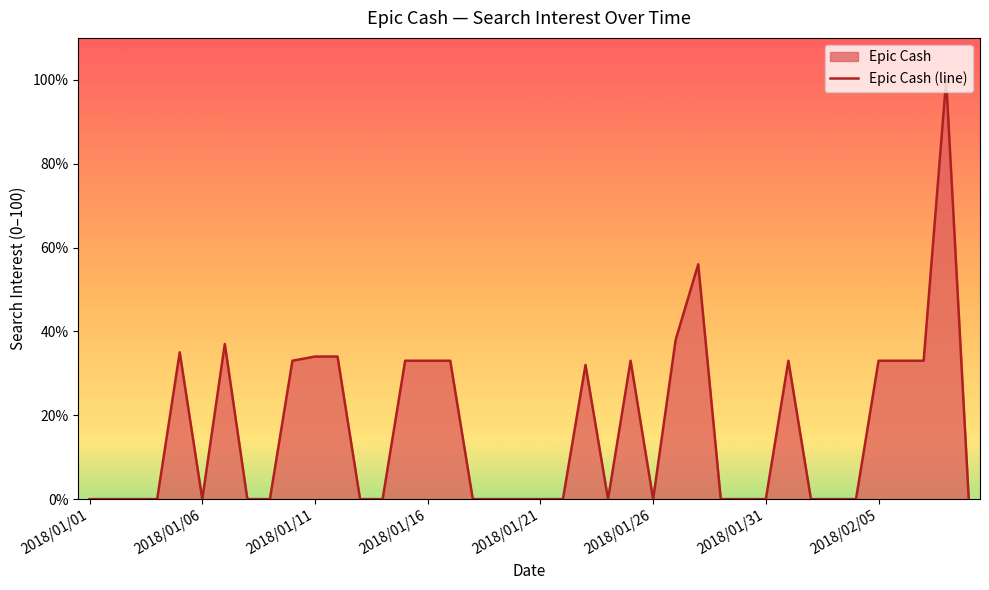

True or false: there are more than 2 points higher than both neighbors.

True